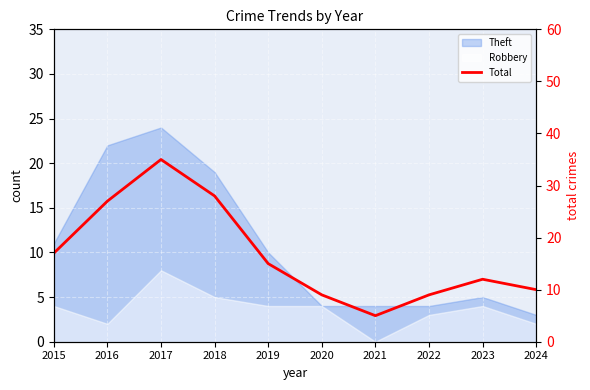

At which category does the data reach its first local valley?

2021